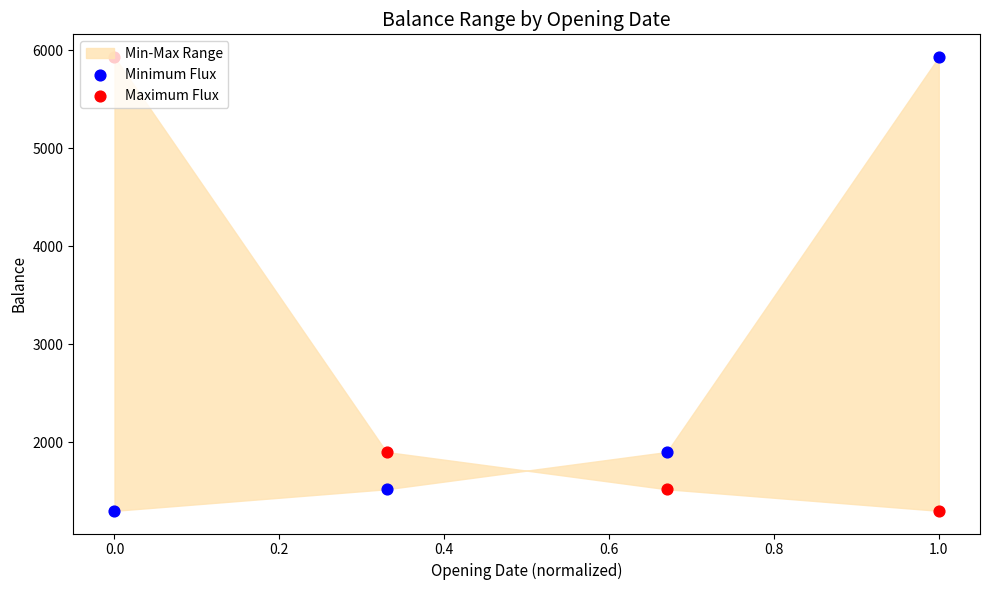

At how many categories does at least one series exceed 3829?

2